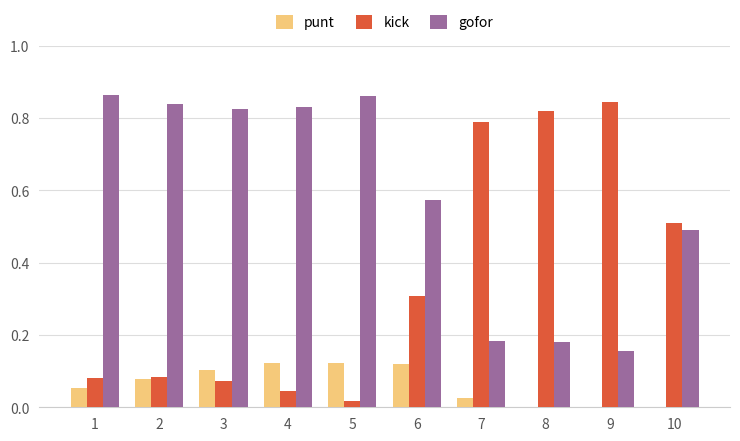

The value of kick at 9 is 0.4. True or false?

False